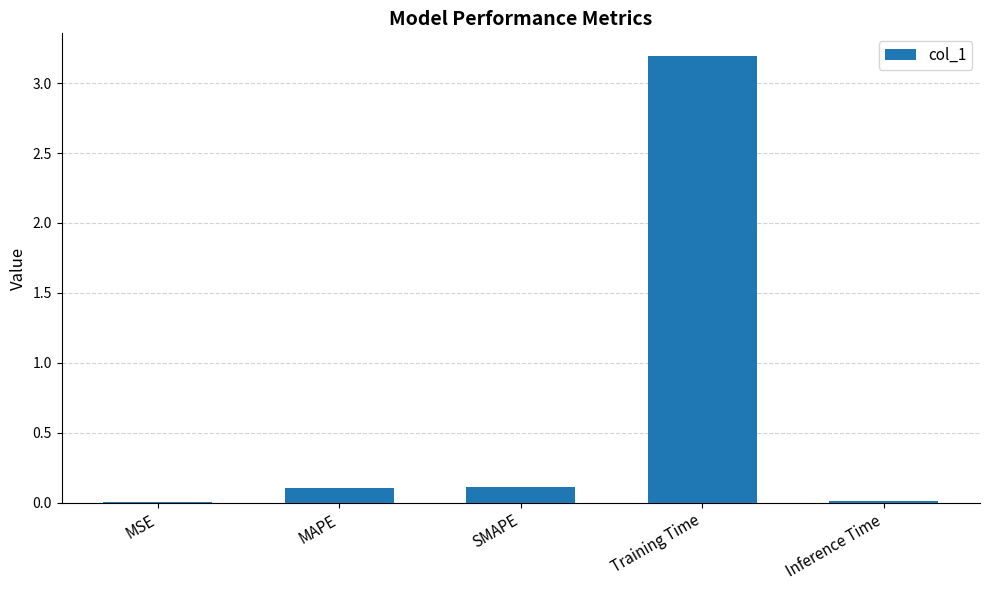

Which has a higher value, Inference Time or Training Time?

Training Time